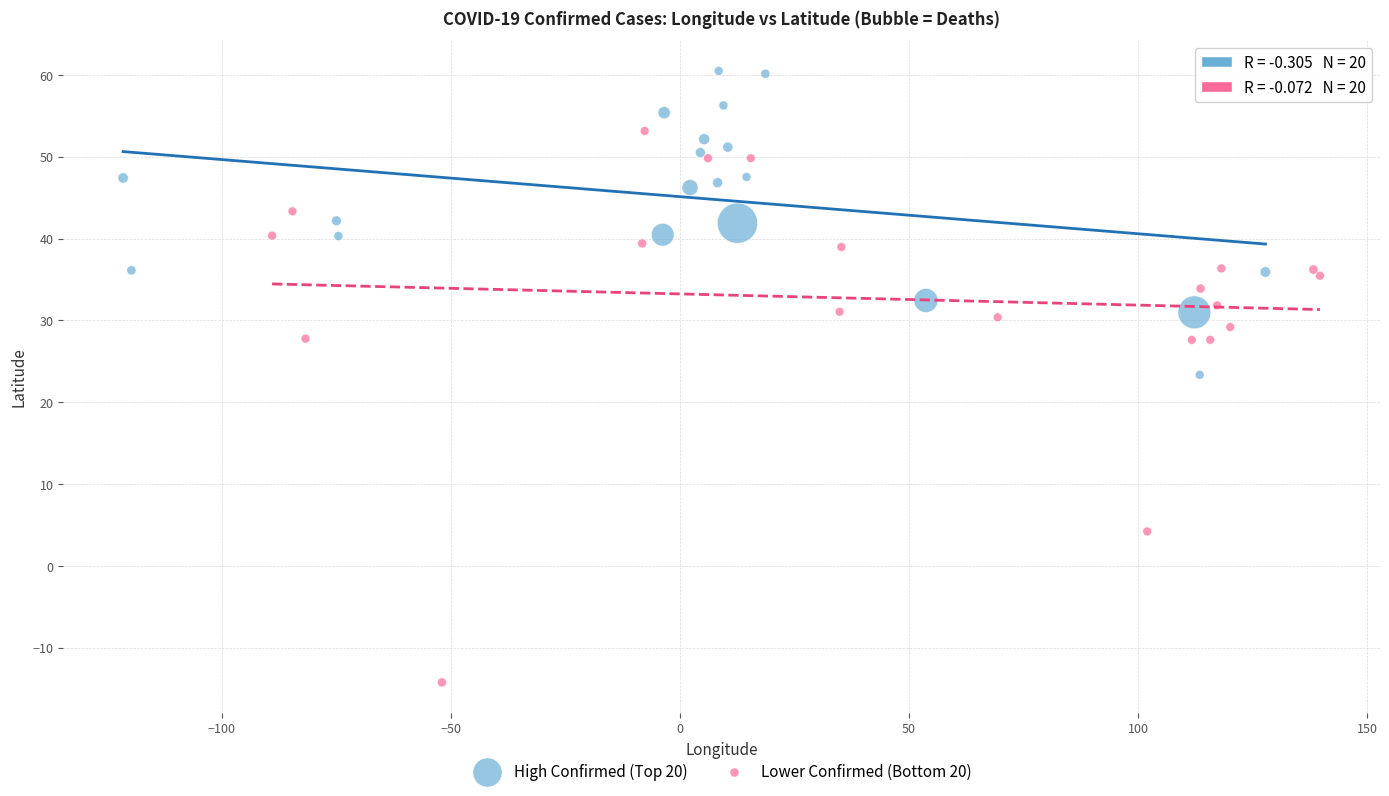

Which series reaches the minimum Y coordinate?

Lower Confirmed (Bottom 20)